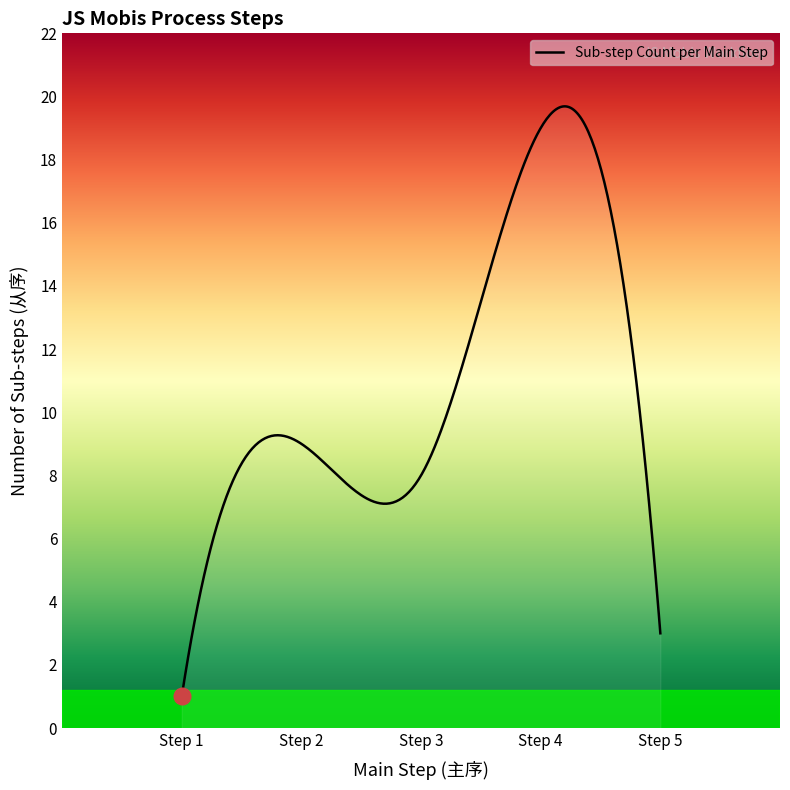

What is the greatest value displayed?

19.7